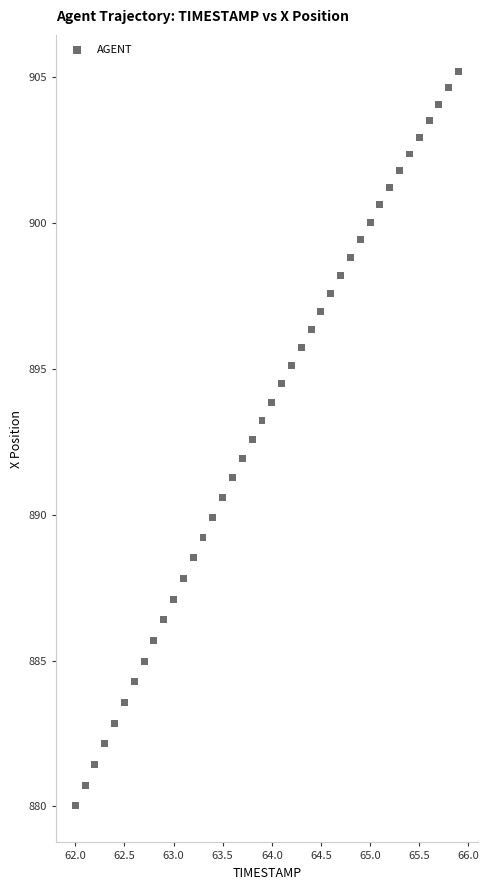

What is the range of X values (max minus min)?

3.9